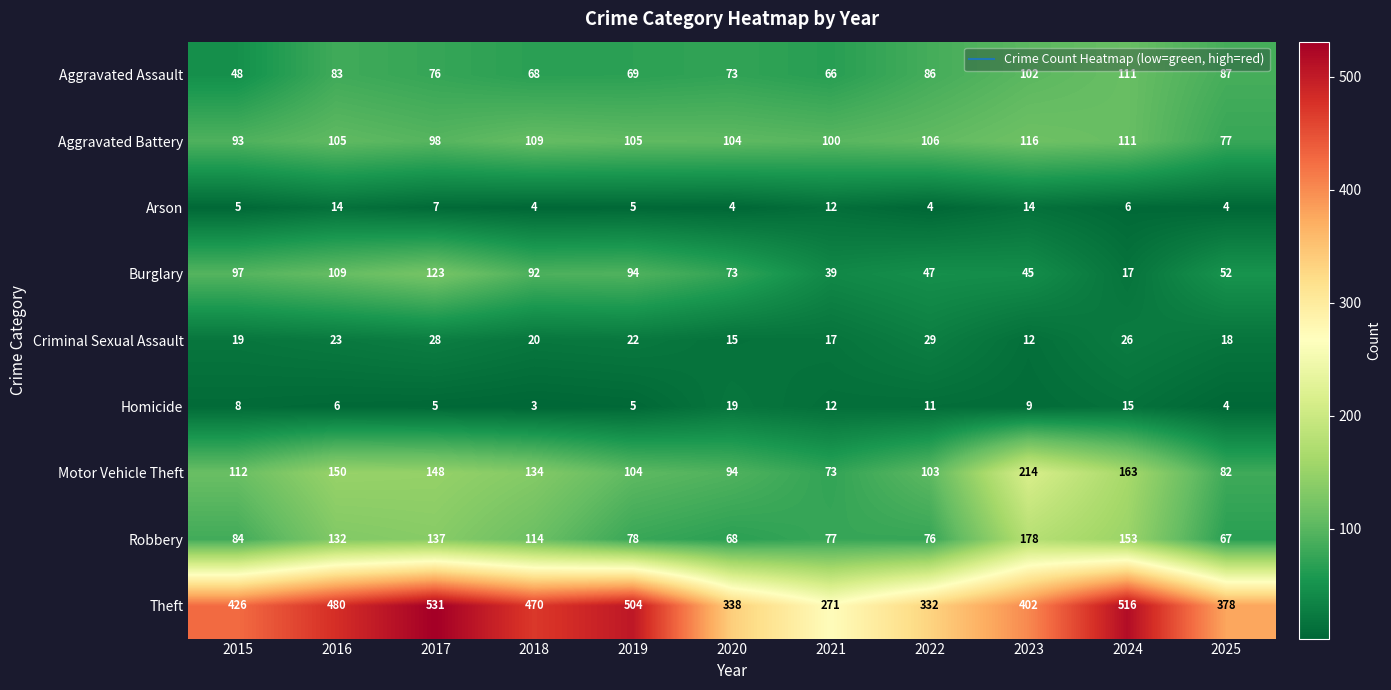

Which series has the widest spread of values?

Theft